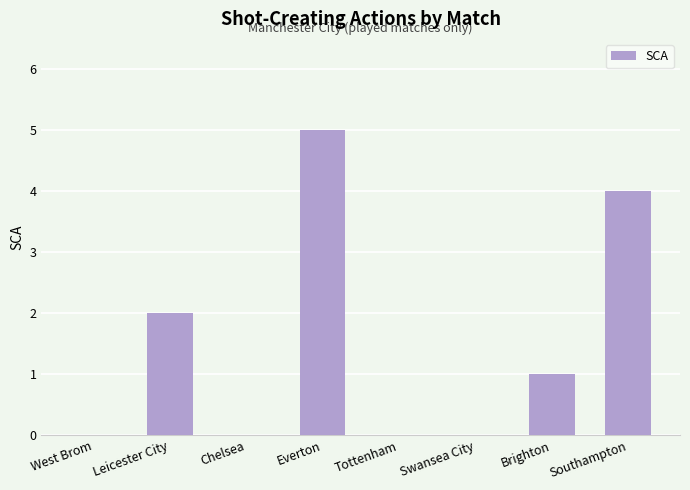

Reading right to left, list all the values displayed in this chart.

4	1	0	0	5	0	2	0